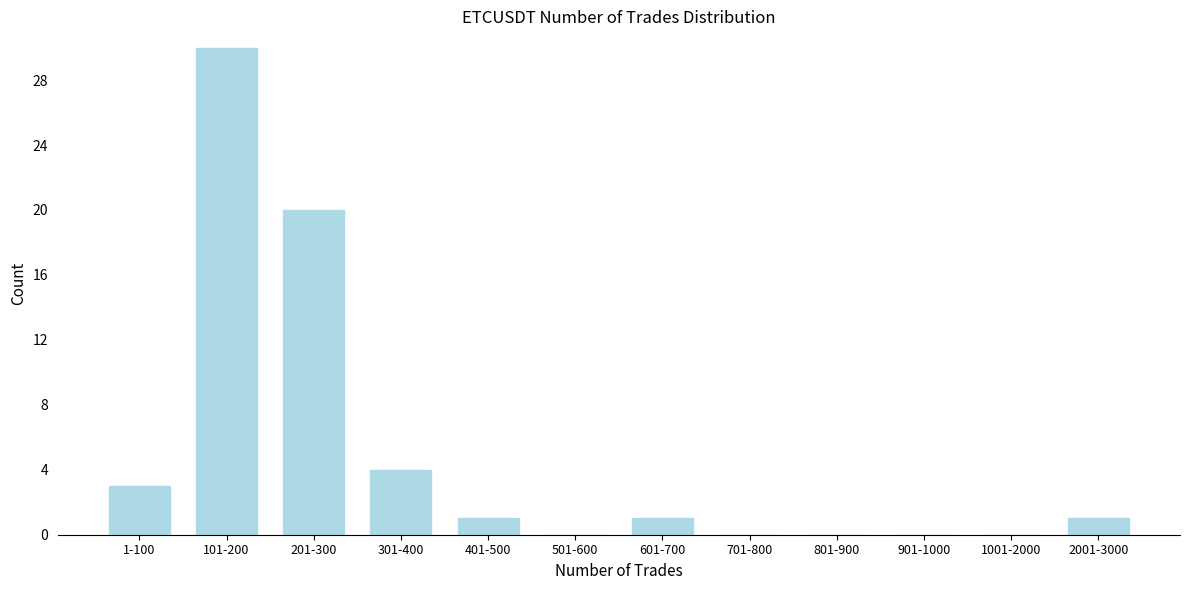

Reading left to right, list all the values displayed in this chart.

1-100=3	101-200=30	201-300=20	301-400=4	401-500=1	501-600=0	601-700=1	701-800=0	801-900=0	901-1000=0	1001-2000=0	2001-3000=1